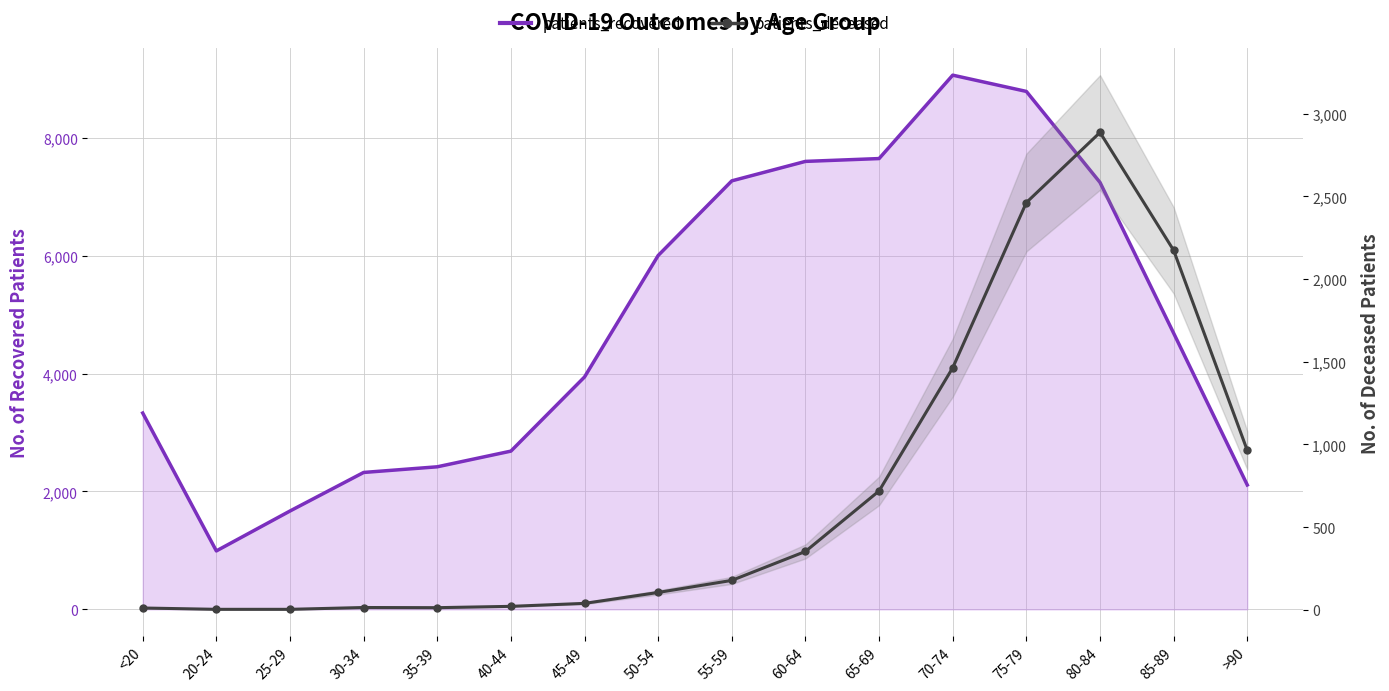

Reading left to right, what are all the values shown in this chart?

<20=11	20-24=3	25-29=3	30-34=14	35-39=13	40-44=21	45-49=39	50-54=105	55-59=178	60-64=353	65-69=719	70-74=1464	75-79=2463	80-84=2887	85-89=2174	>90=964